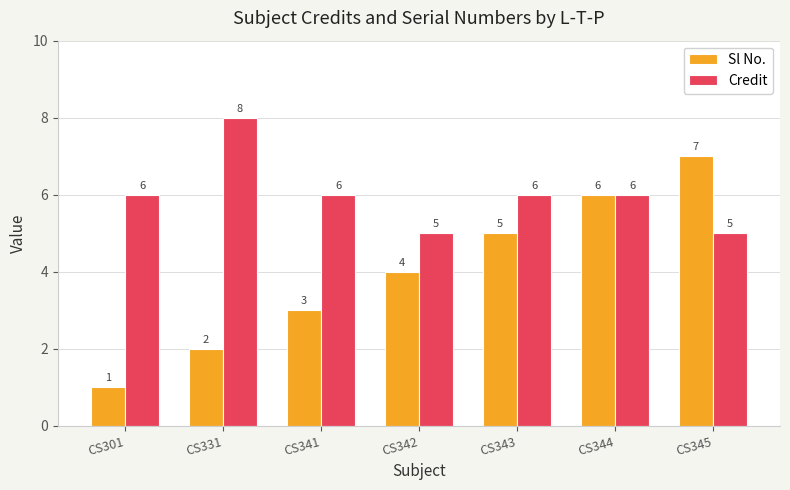

What value does the Credit series have at CS345?

5